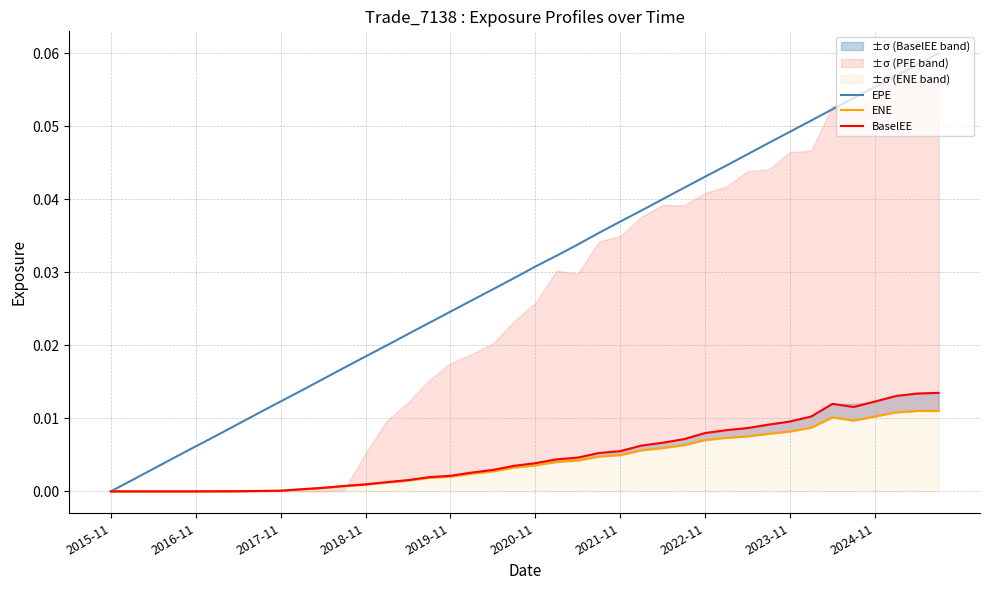

Which series has the largest total across all categories?

EPE